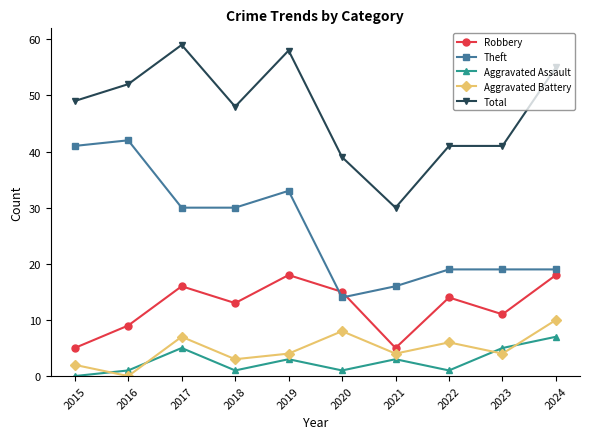

What is the difference between the Theft values at 2020 and 2016?

28